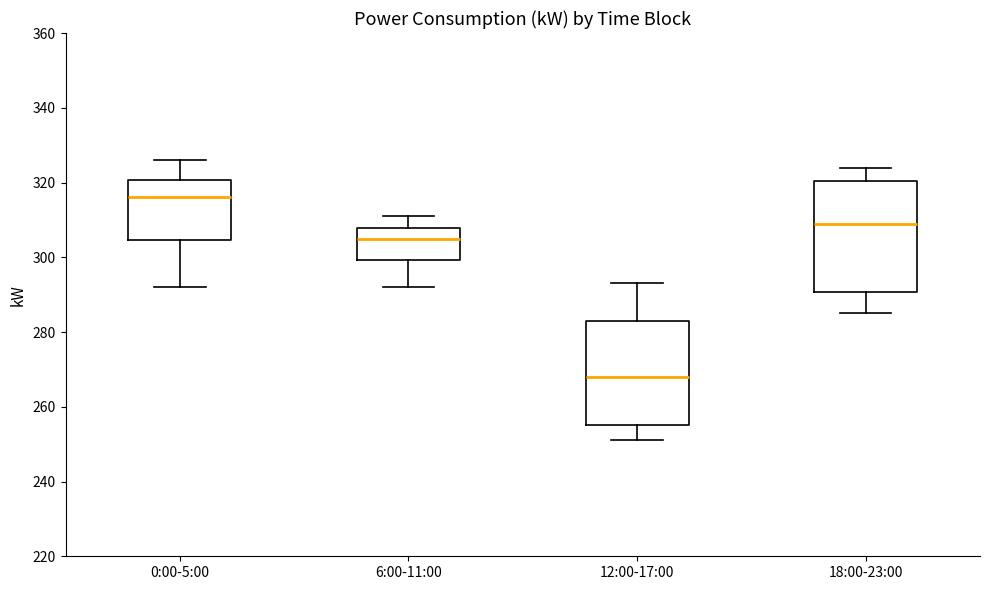

Reading left to right, transcribe this box plot: for each box, give where its median line is, the range the box spans, and where its two whiskers end, as read against the y-axis. The values are not printed on the chart, so give them approximately, as read against the axis.

0:00-5:00: median 316, box 304 to 320, whiskers 292 to 326
6:00-11:00: median 306, box 300 to 308, whiskers 292 to 312
12:00-17:00: median 268, box 256 to 284, whiskers 252 to 294
18:00-23:00: median 310, box 290 to 320, whiskers 286 to 324